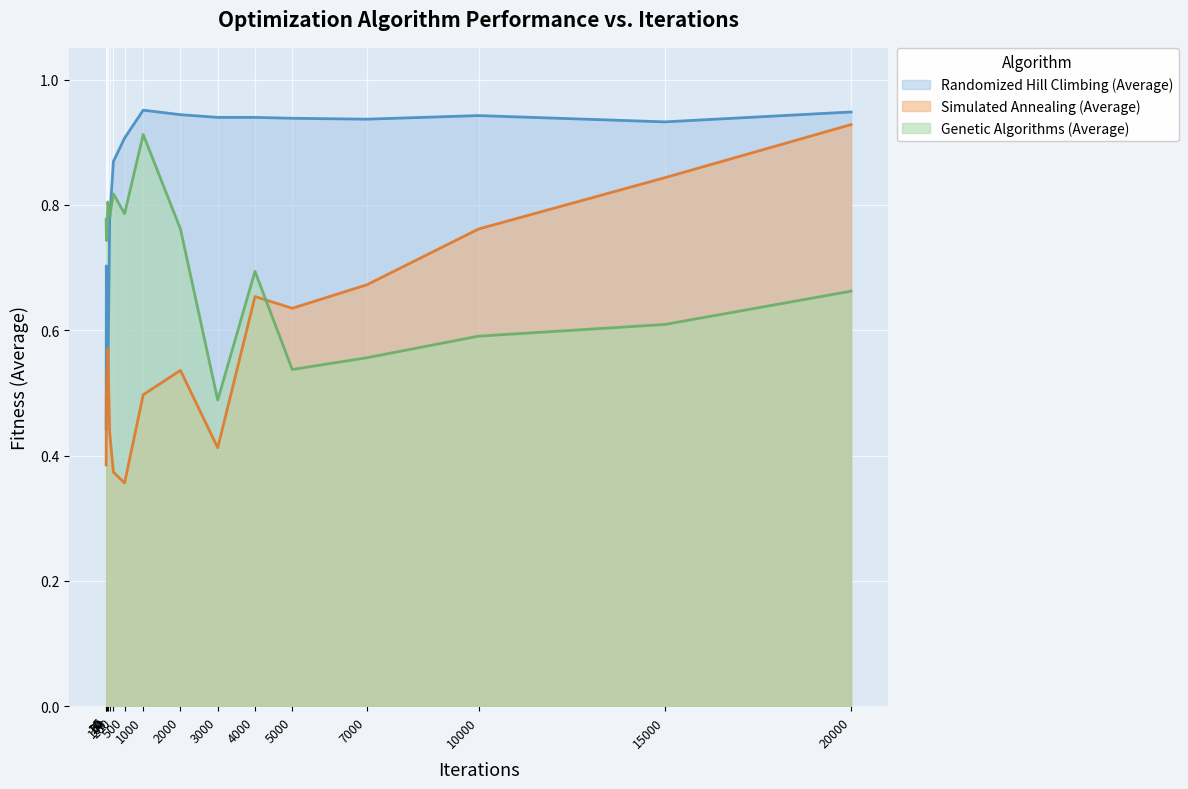

List the labels in order of Randomized Hill Climbing (Average) value, largest first.

1000, 20000, 2000, 10000, 4000, 3000, 5000, 7000, 15000, 500, 200, 100, 10, 20, 50, 5